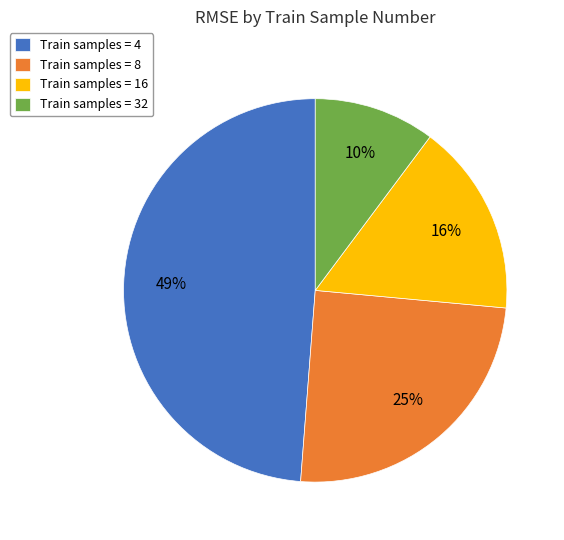

To the nearest percent, what is the average slice percentage?

25%